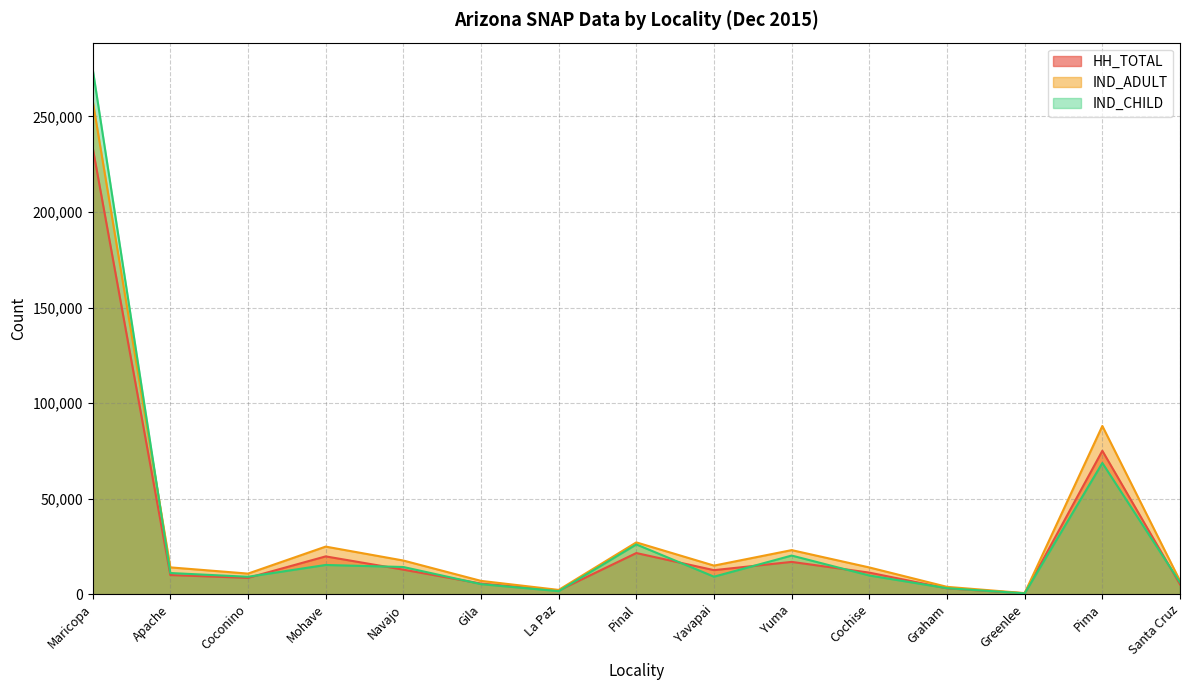

True or false: HH_TOTAL and IND_CHILD cross at least once.

True